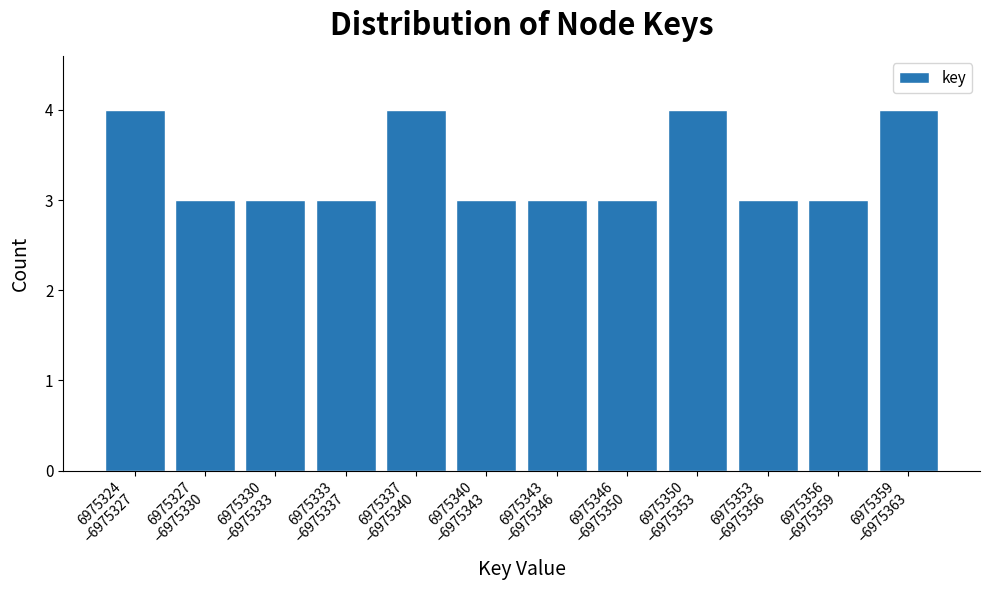

Reading left to right, extract all data points from this chart.

4	3	3	3	4	3	3	3	4	3	3	4